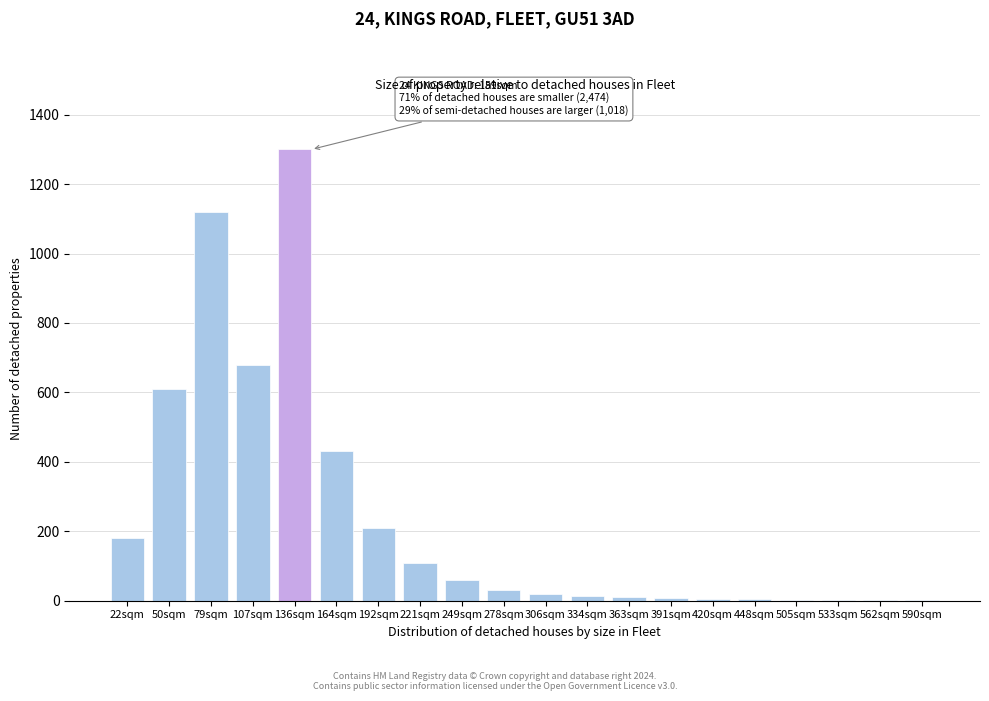

What is the change in value from 22sqm to 192sqm?

+30